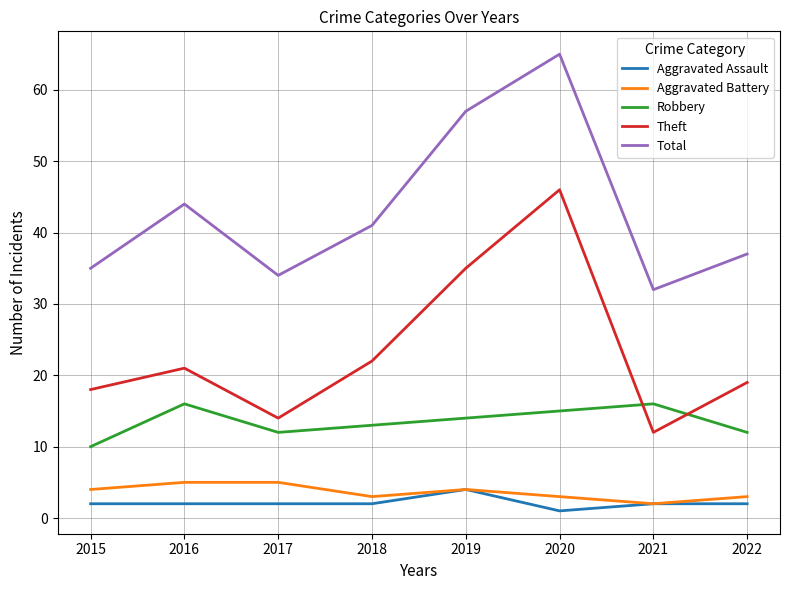

What is the difference between the highest and lowest values at 2015?

33